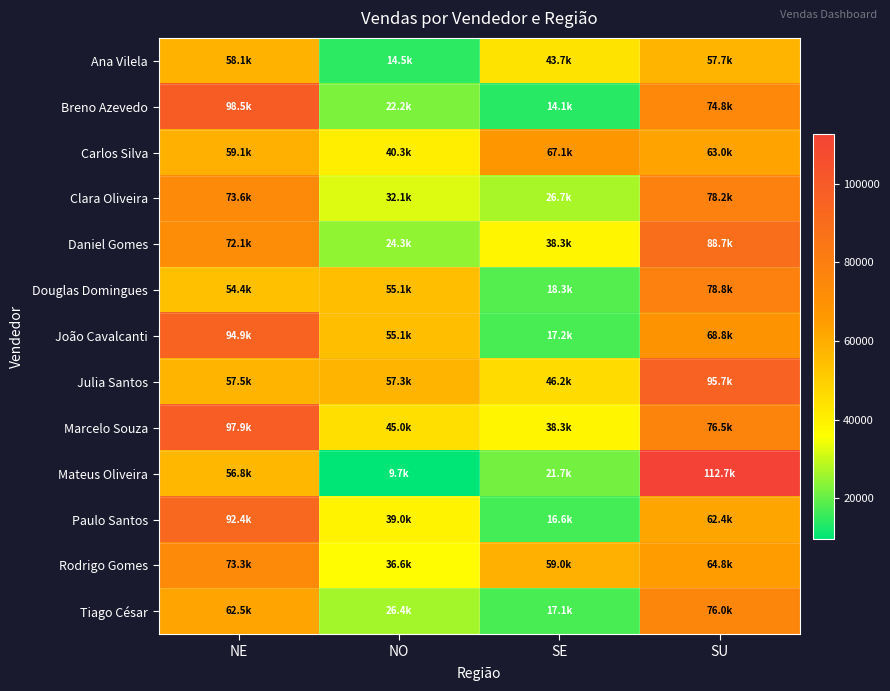

Rank the series at NE from lowest to highest value.

Douglas Domingues, Mateus Oliveira, Julia Santos, Ana Vilela, Carlos Silva, Tiago César, Daniel Gomes, Rodrigo Gomes, Clara Oliveira, Paulo Santos, João Cavalcanti, Marcelo Souza, Breno Azevedo